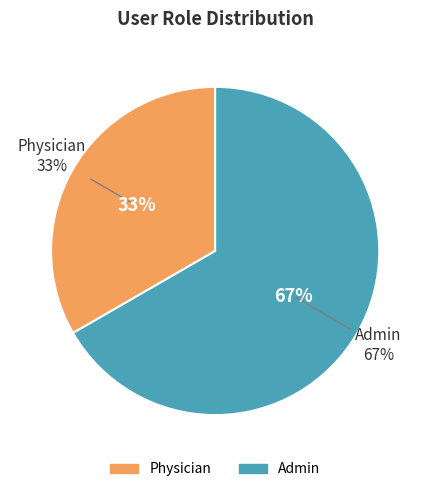

Is it true that Admin is 67% of the pie?

True